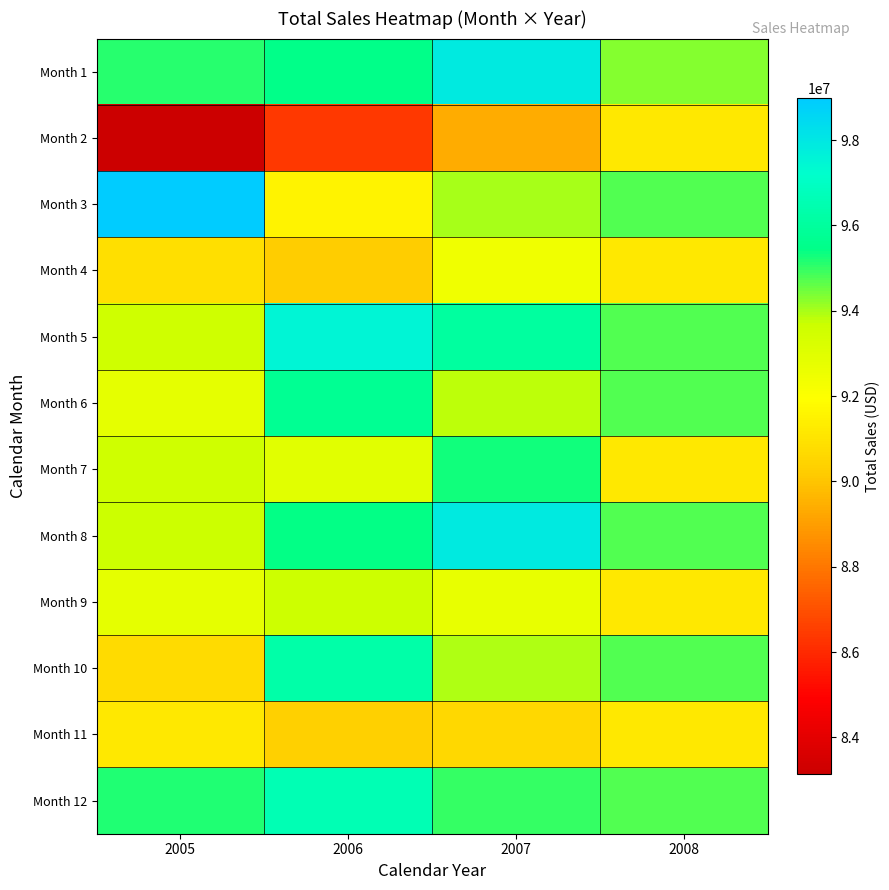

At 2008, list the series in order from largest to smallest.

Month 3, Month 5, Month 6, Month 8, Month 10, Month 12, Month 1, Month 2, Month 4, Month 7, Month 9, Month 11